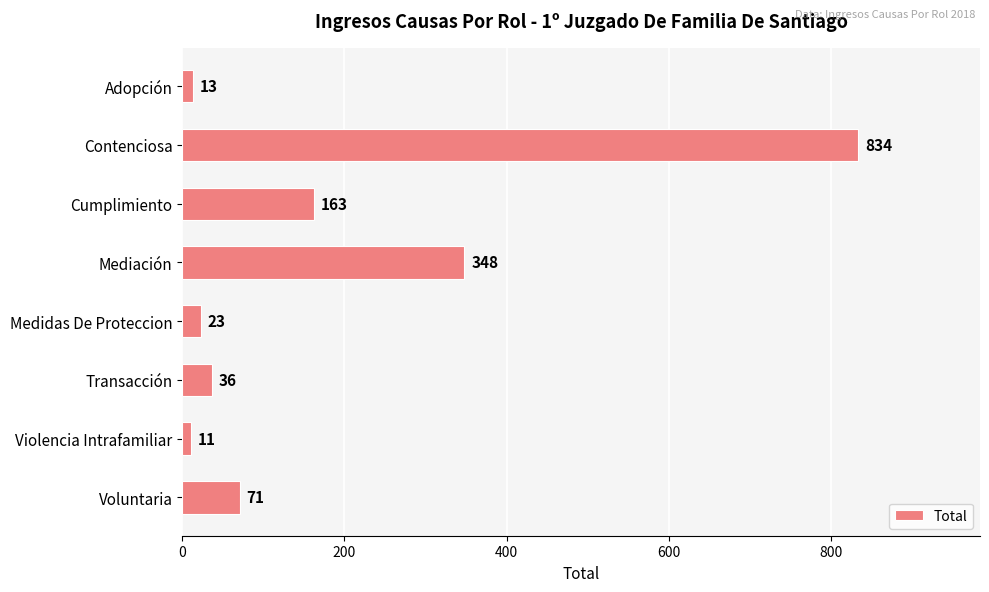

What is the greatest value displayed?

834